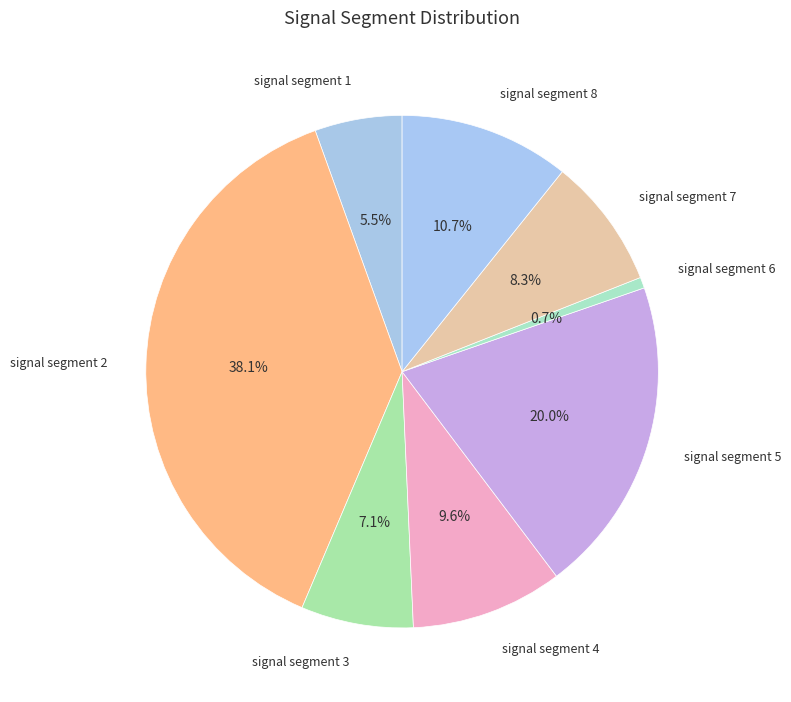

Which slice is the smallest?

signal segment 6